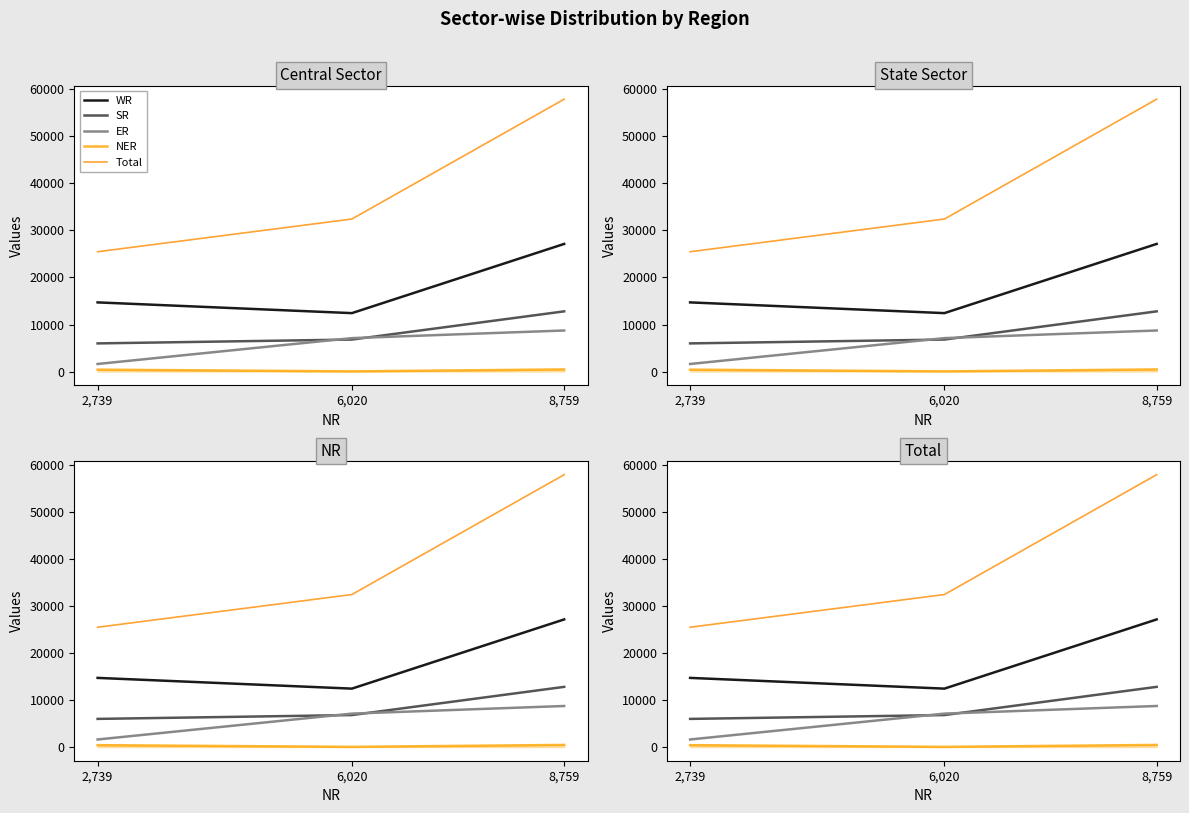

Reading right to left, transcribe all the data shown in this chart.

WR: 27133	12426	14707
SR: 12802	6810	5992
ER: 8735	7115	1620
NER: 463	50	413
Total: 57892	32421	25471